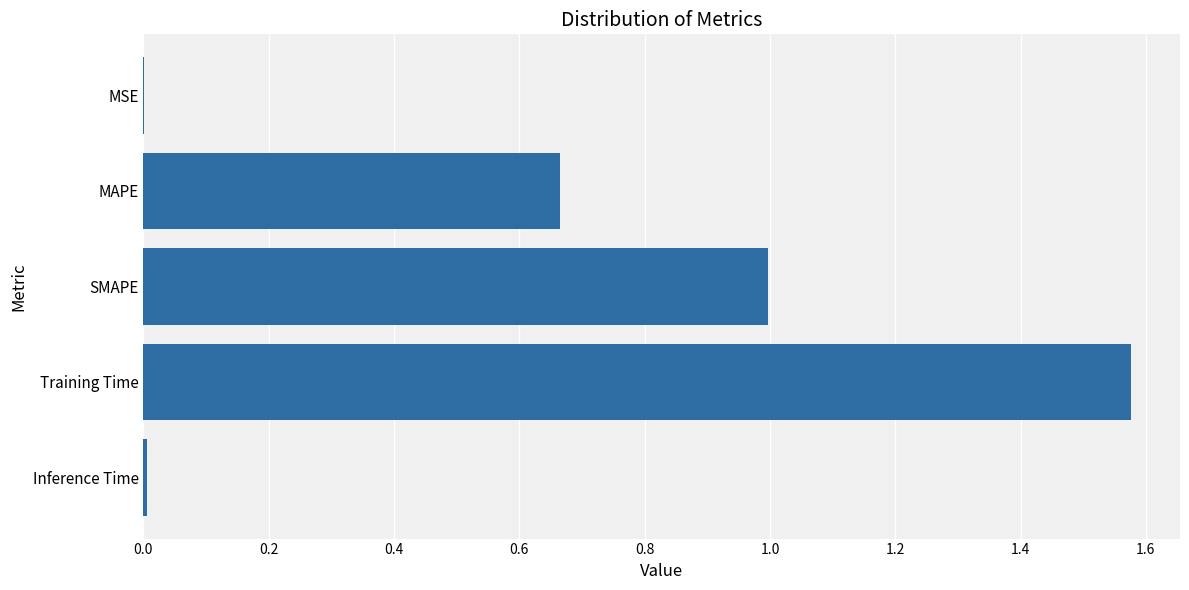

Between Training Time and MAPE, which is larger?

Training Time